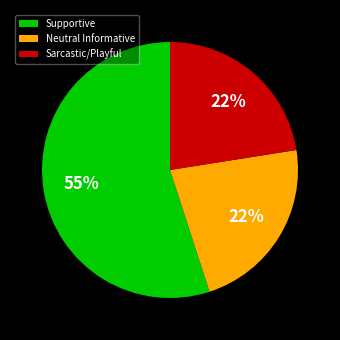

To the nearest percent, what is the average slice percentage?

33%